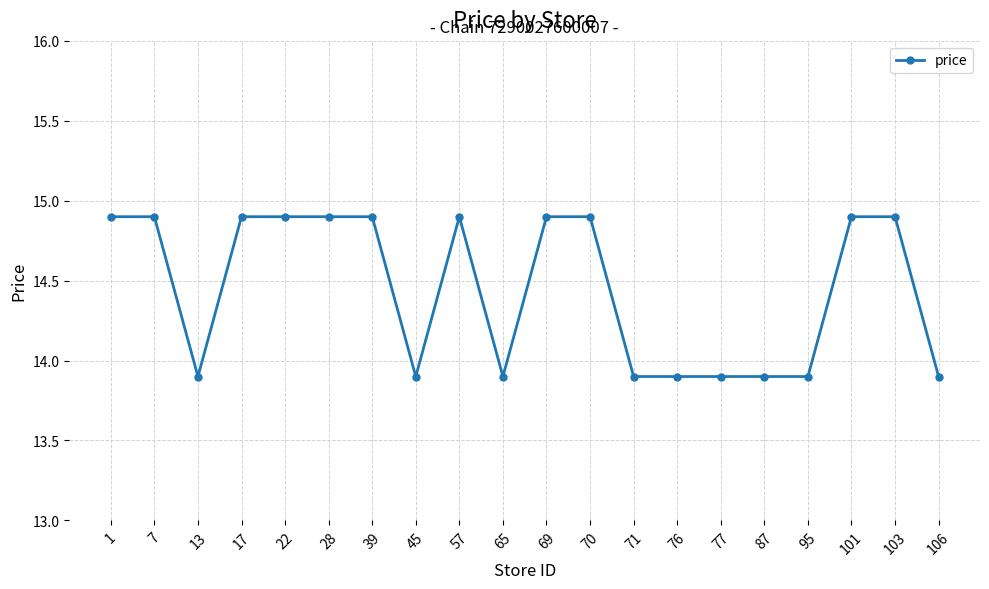

What is the approximate value at 87?

13.9